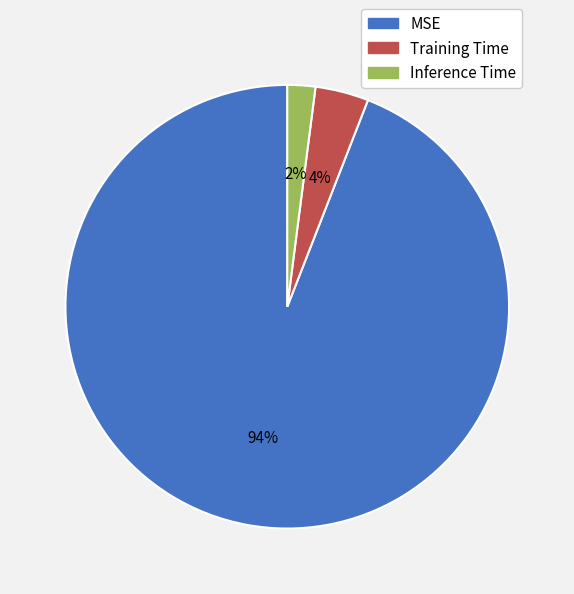

Which slice is the smallest?

Inference Time